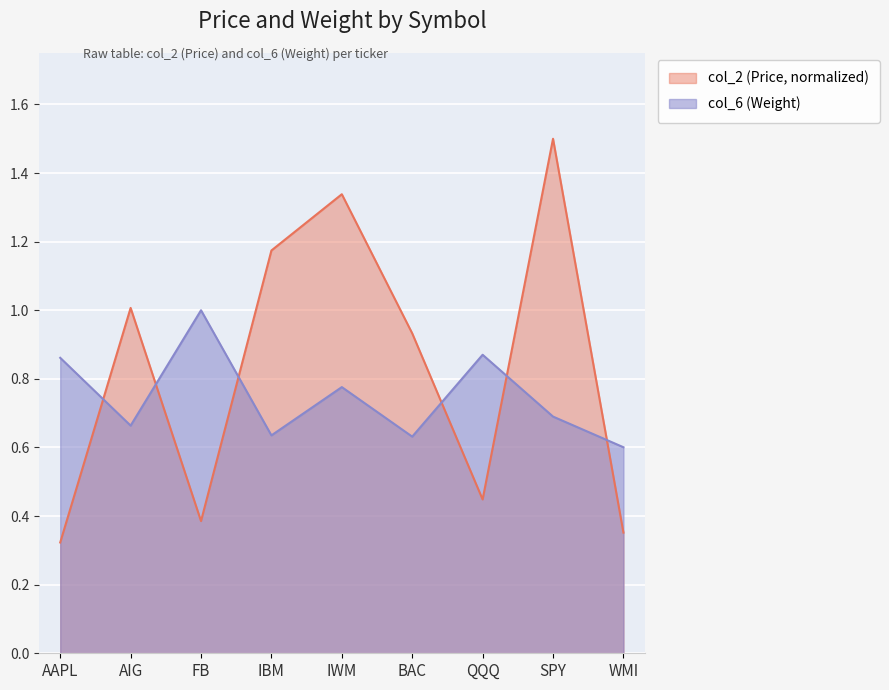

Where do col_6 (Weight) and col_2 (Price) first cross each other?

AAPL and AIG